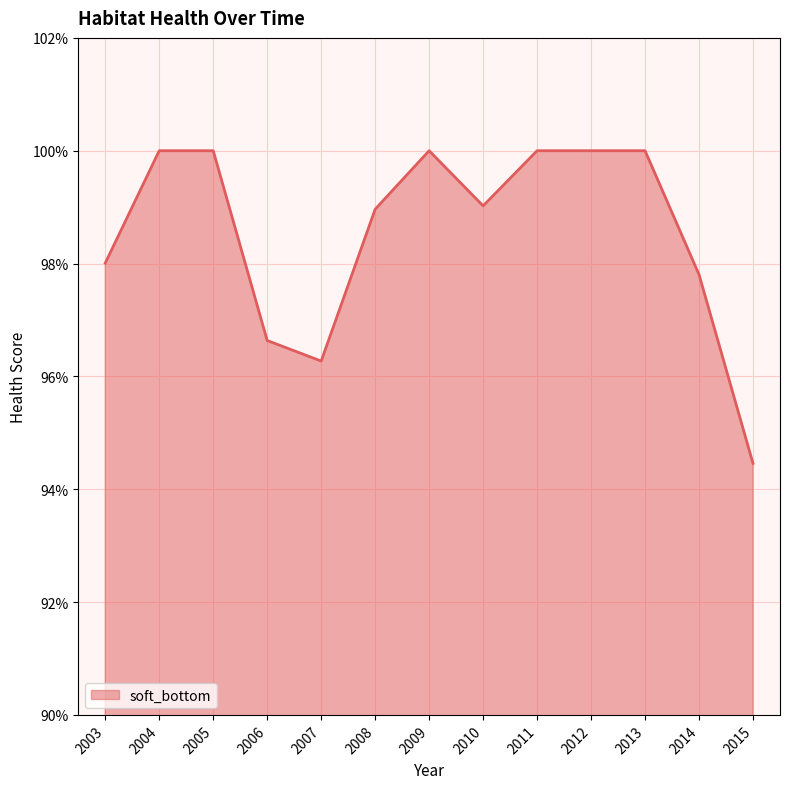

What is the value of the 3rd point from the left?

1.0